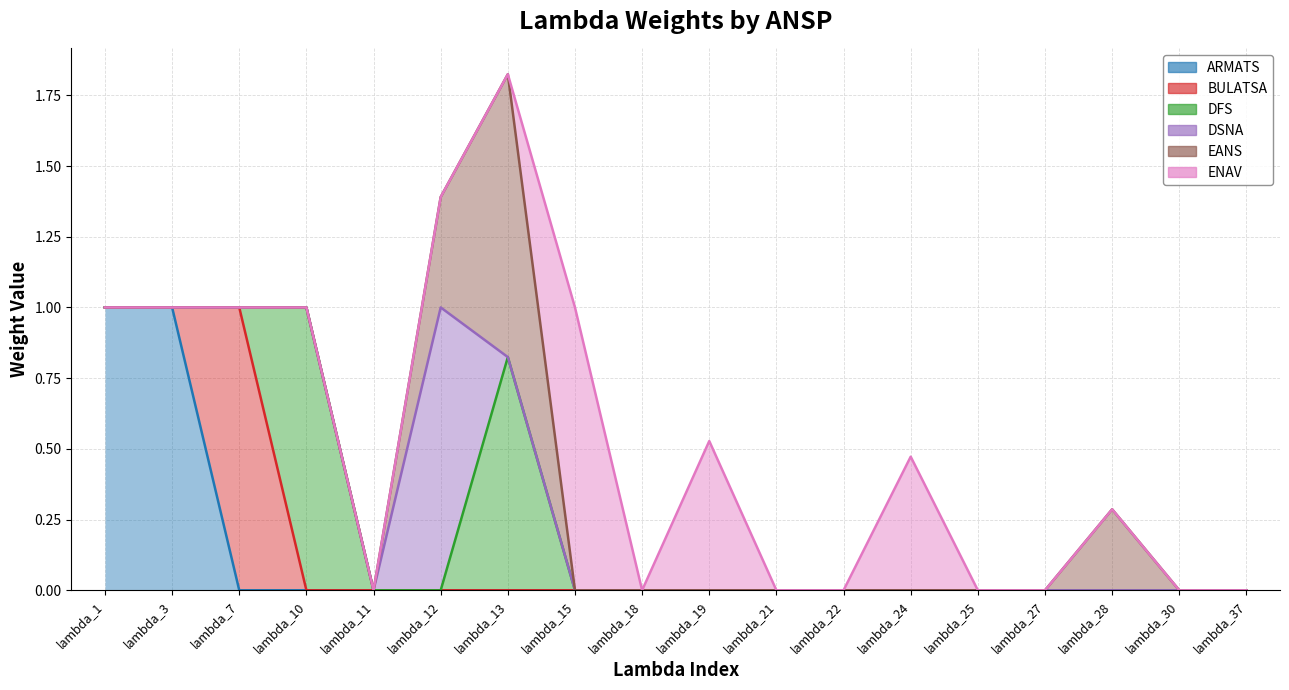

At how many categories does at least one series exceed 0?

10